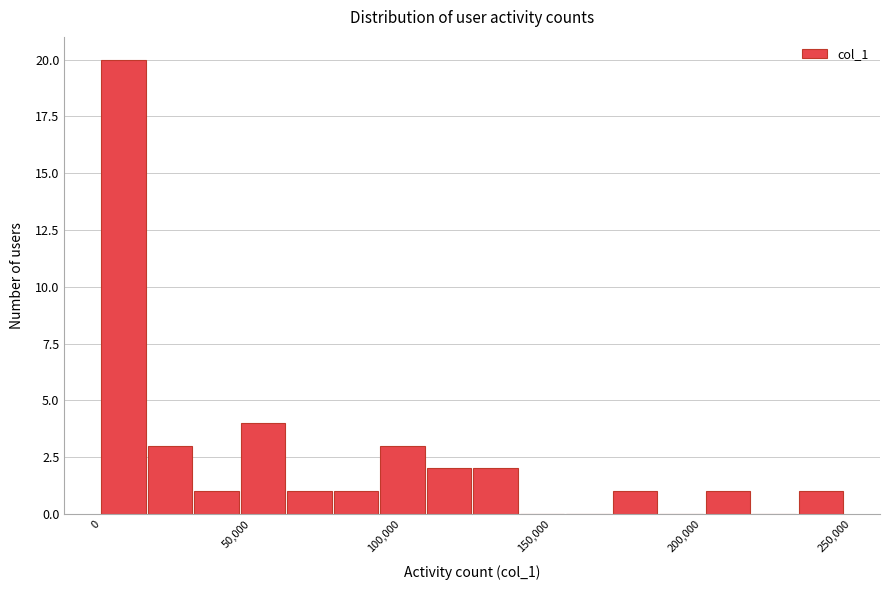

Read against the x-axis, roughly where is the centre of the tallest bar?

5000